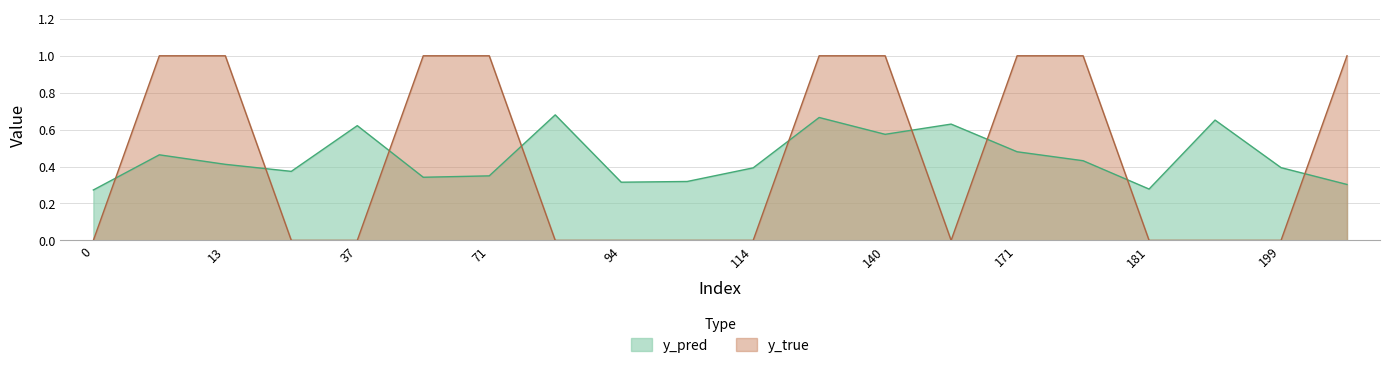

Which series has the widest spread of values?

y_true